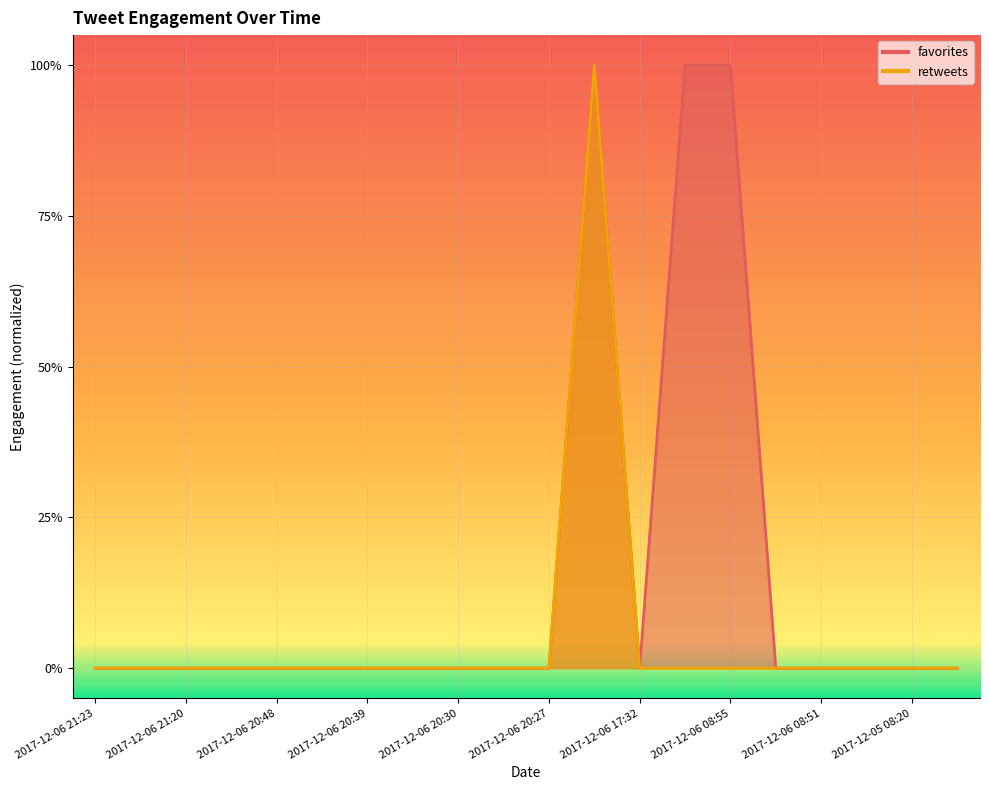

How many retweets values are between 0 and 1?

20